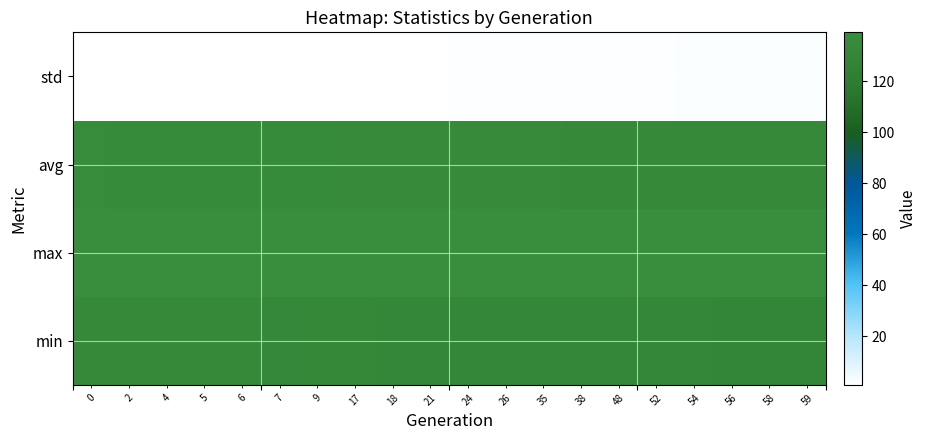

Reading left to right, transcribe all the data shown in this chart.

min: 133.1	133.0	133.0	132.9	132.8	132.2	132.1	132.0	131.5	131.5	131.4	131.0	130.9	130.5	130.3	130.3	130.1	129.8	129.7	129.6
max: 139.2	138.7	138.7	138.7	138.7	139.0	138.8	138.8	139.0	138.7	139.0	139.0	139.1	138.9	139.1	139.2	138.7	138.9	139.1	139.1
avg: 136.5	135.9	135.6	135.6	135.5	135.4	135.3	134.8	134.8	134.6	134.5	134.4	133.9	133.8	133.4	133.2	133.1	133.0	132.8	132.8
std: 0.8	0.9	1.0	1.0	1.0	1.1	1.1	1.3	1.3	1.3	1.4	1.4	1.6	1.6	1.8	1.9	1.9	2.0	2.0	2.1